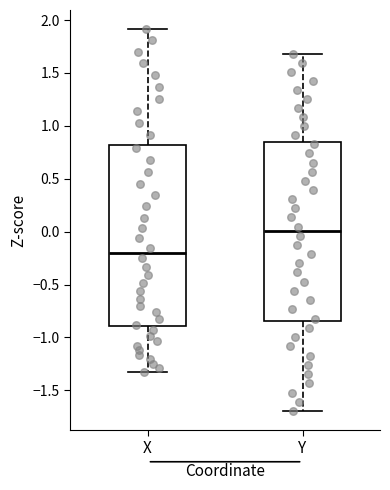

Where does the median line of the box for Y sit on the y-axis? The values are not printed on the chart, so give them approximately, as read against the axis.

0.00